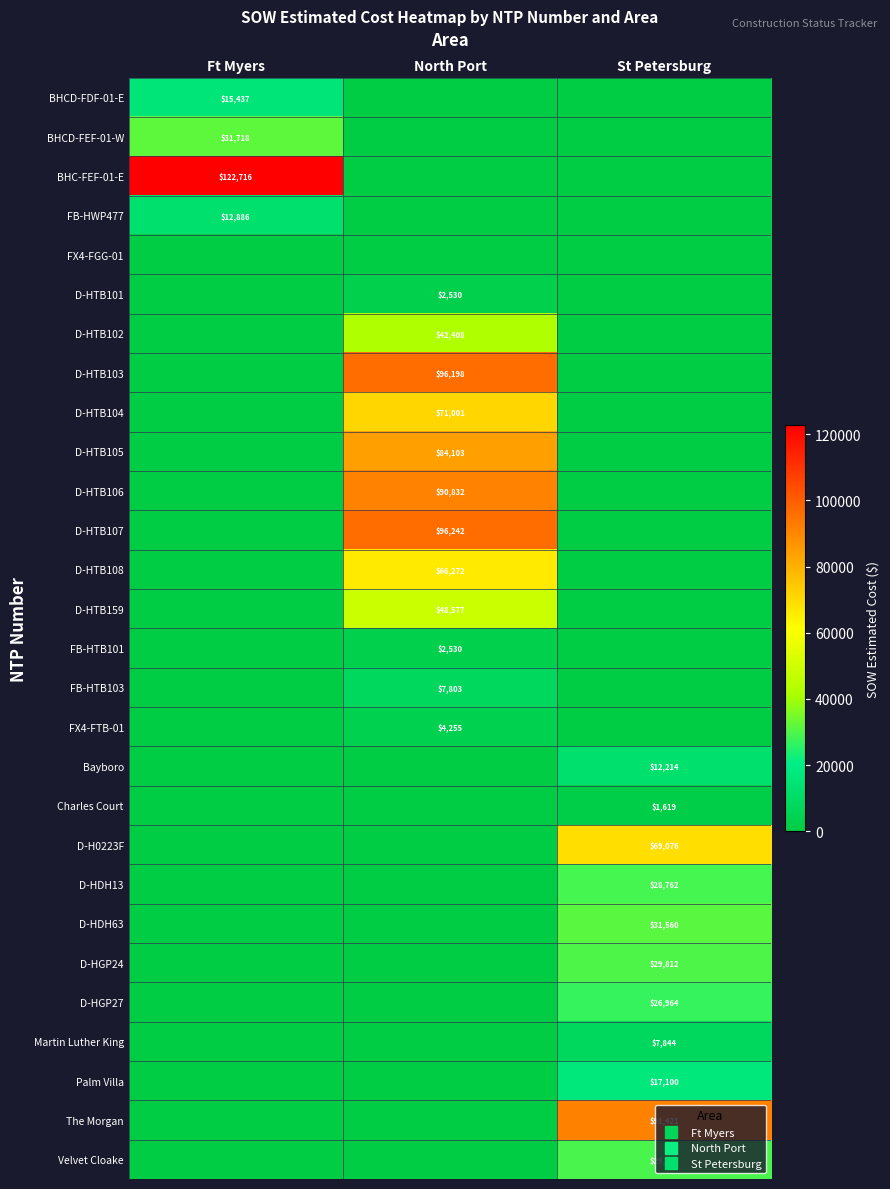

Rank the series by their maximum value, from lowest to highest.

FX4-FGG-01, Charles Court, D-HTB101, FB-HTB101, FX4-FTB-01, FB-HTB103, Martin Luther King, Bayboro, FB-HWP477, BHCD-FDF-01-E, Palm Villa, D-HGP27, D-HDH13, Velvet Cloake, D-HGP24, D-HDH63, BHCD-FEF-01-W, D-HTB102, D-HTB159, D-HTB108, D-H0223F, D-HTB104, D-HTB105, D-HTB106, The Morgan, D-HTB103, D-HTB107, BHC-FEF-01-E